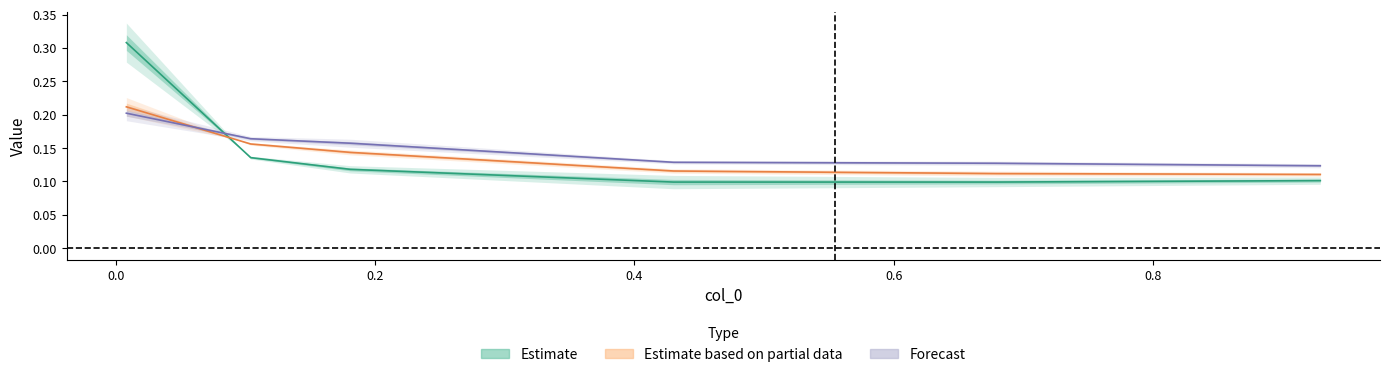

Is this an area chart (filled region under the line)?

No